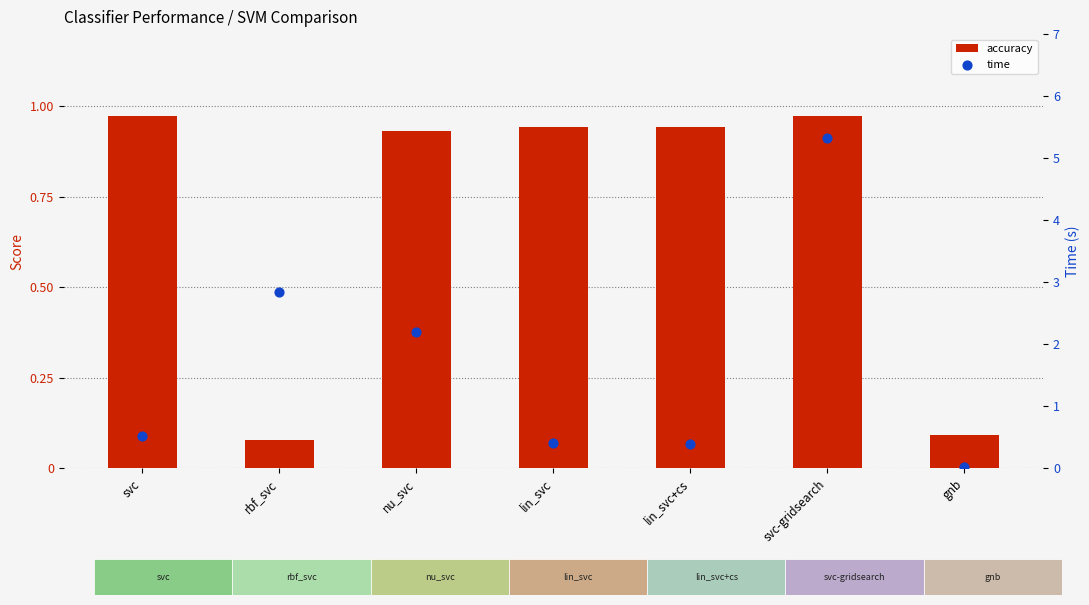

What is the total value across all series at lin_svc?

1.3